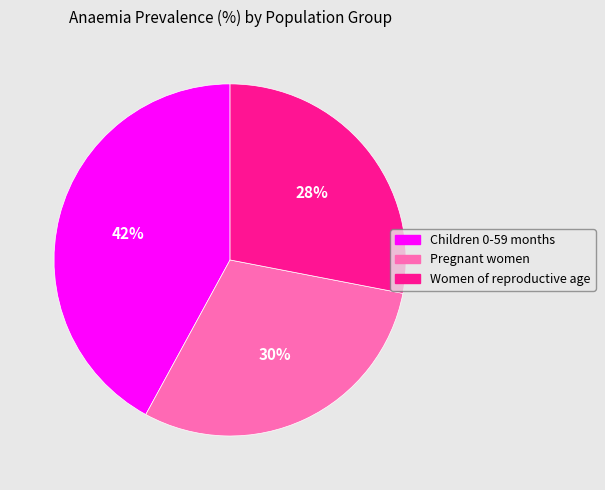

To the nearest percent, what is the average slice percentage?

33%